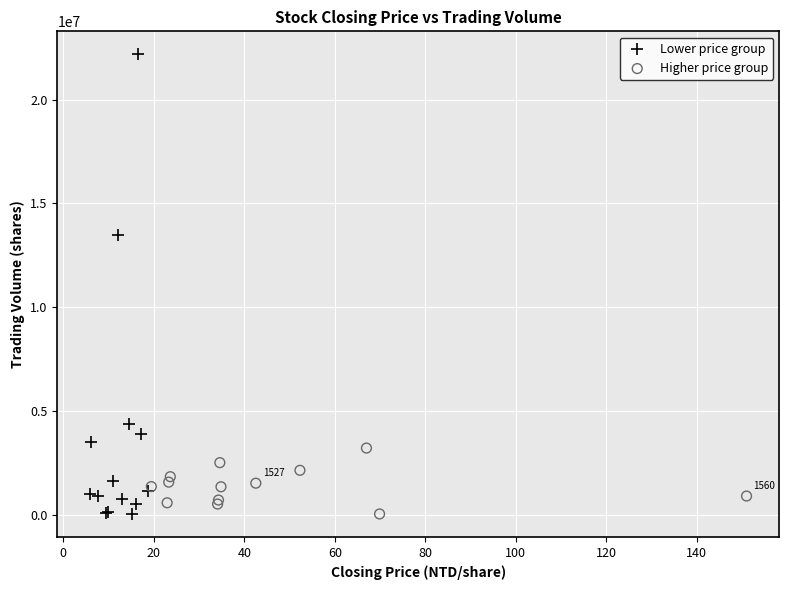

Which series has the widest spread of Y values?

Lower price group